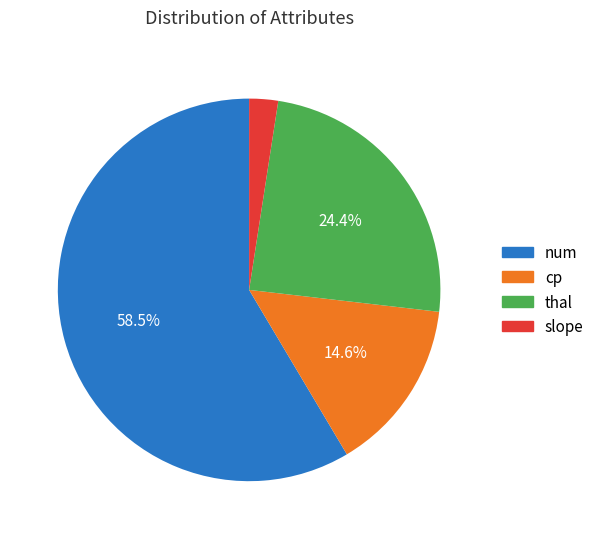

To the nearest percent, what is the difference between the largest and smallest slice percentages?

56%